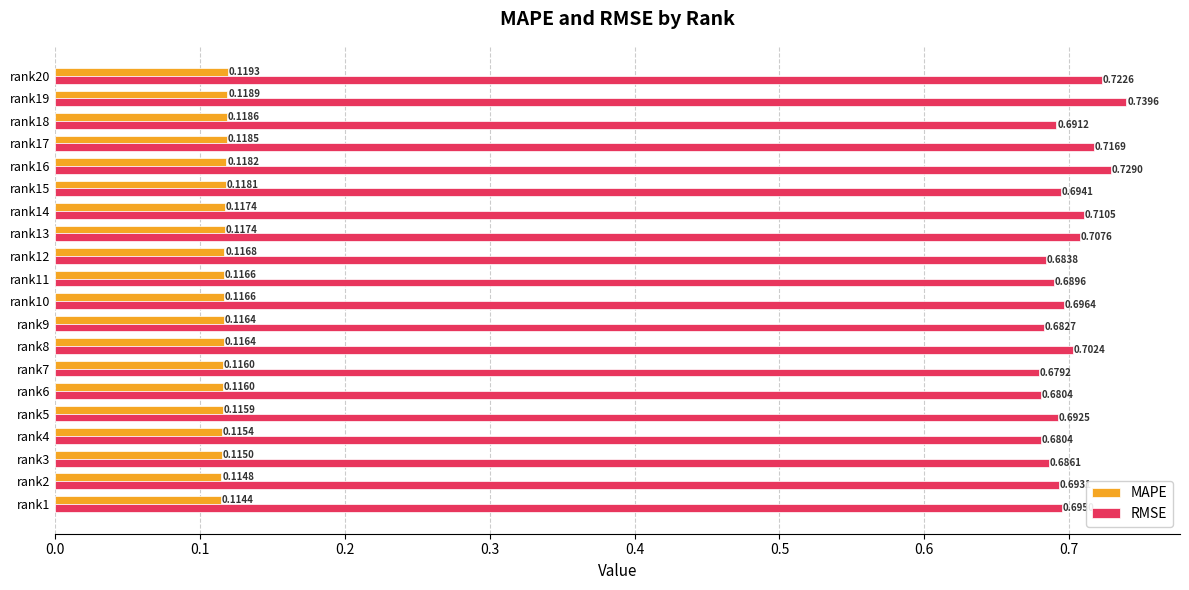

At how many categories does at least one series exceed 0?

20